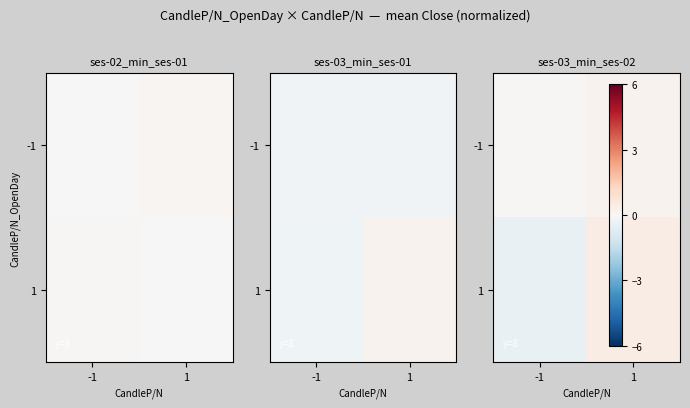

The 1 series shows 0.7 at 1. True or false?

False